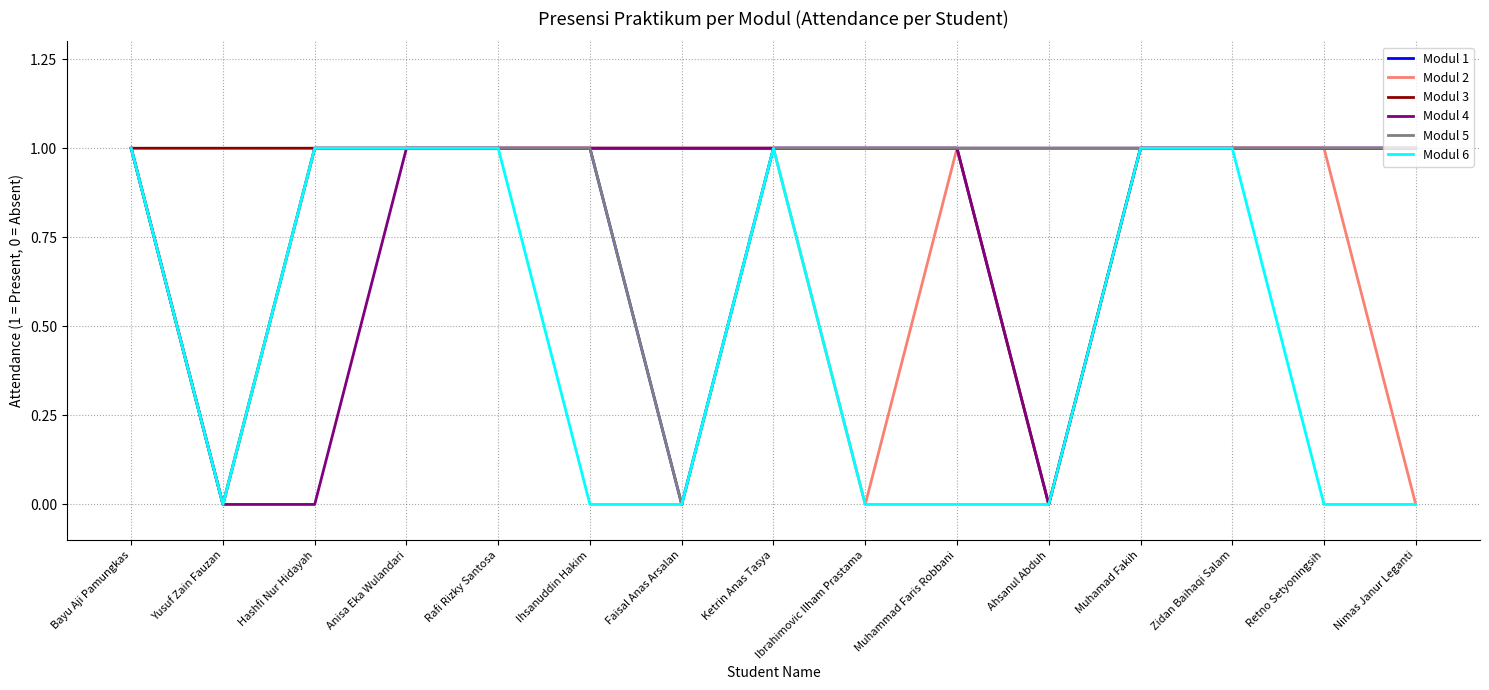

Is the value of Modul 4 at Ihsanuddin Hakim greater than the value of Modul 3 at Ihsanuddin Hakim?

No